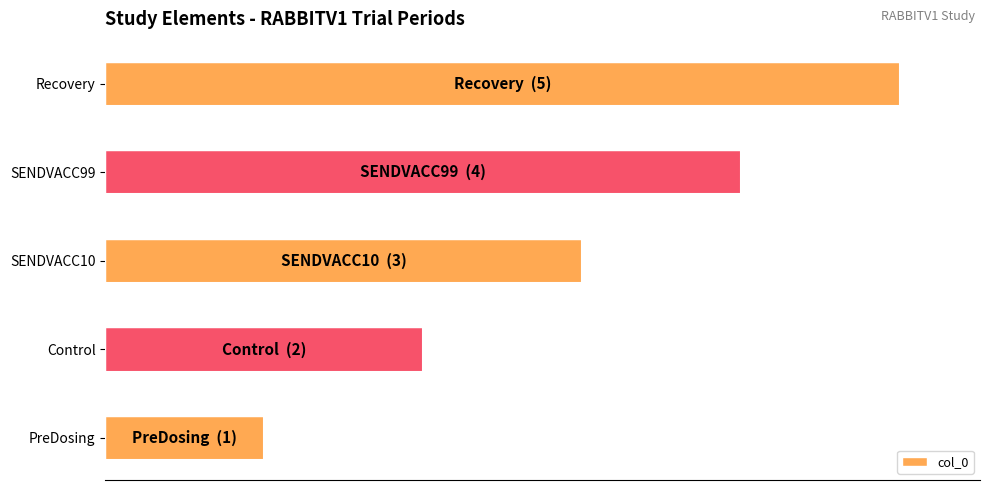

Are the bars horizontal?

Yes